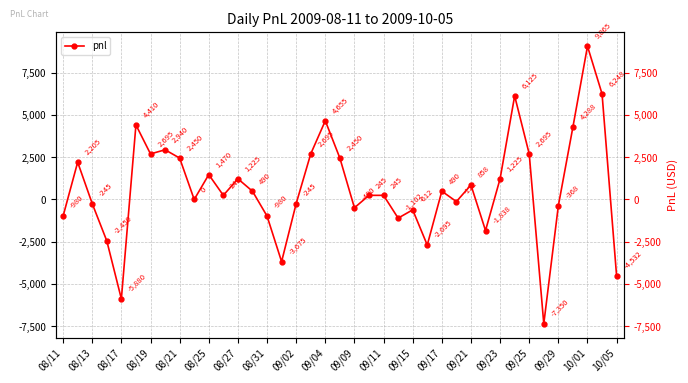

What is the average value?

662.8